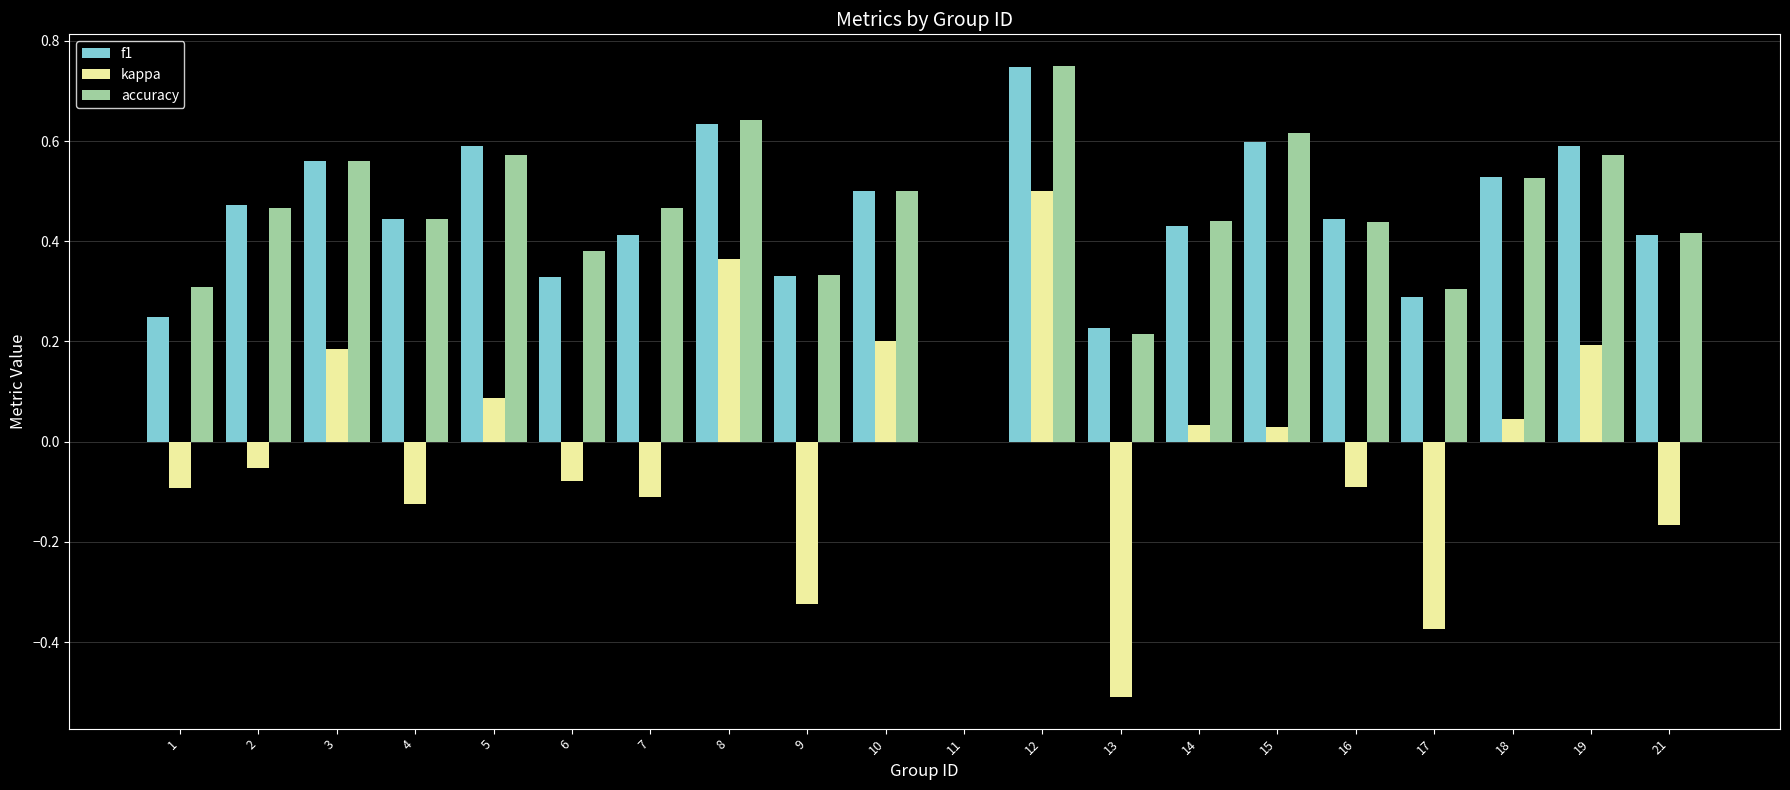

At which category does the chart reach its peak across all series?

12